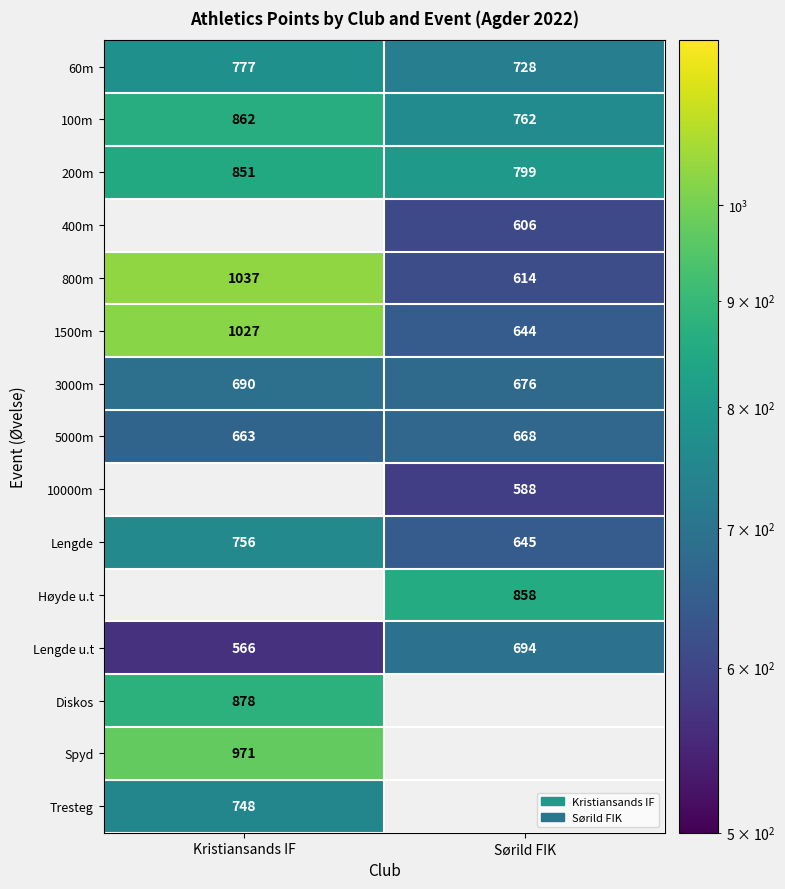

Where is 60m nearest to the value 752?

Sørild FIK